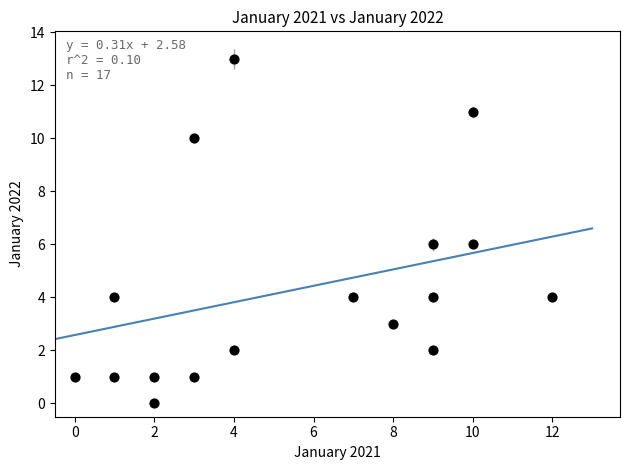

What is the range of X values (max minus min)?

12